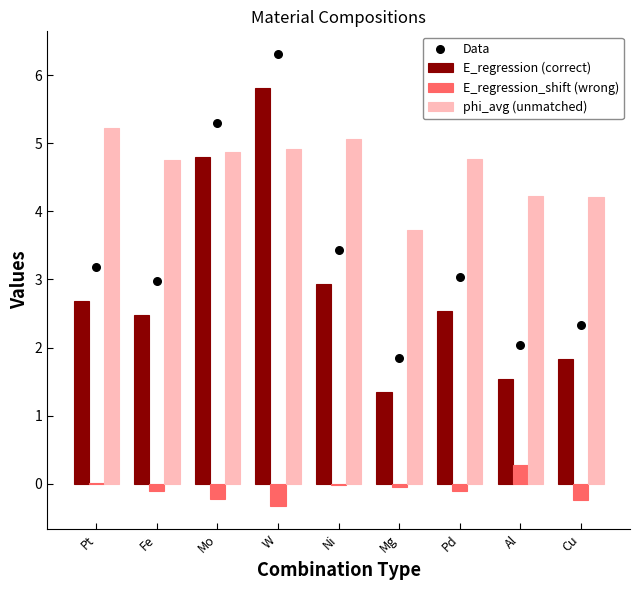

What is the total value across all series at Al?

8.1